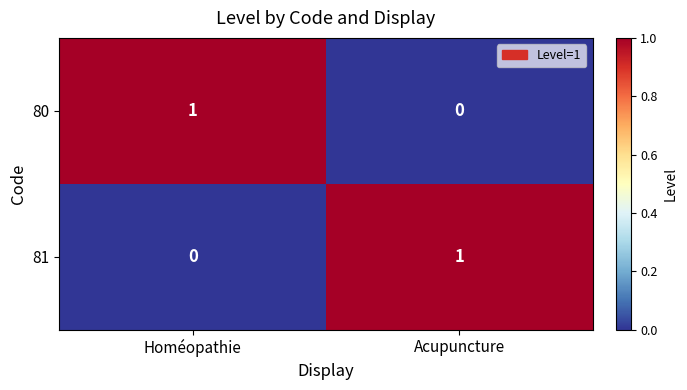

Rank the categories by 81 value from lowest to highest.

Homéopathie, Acupuncture